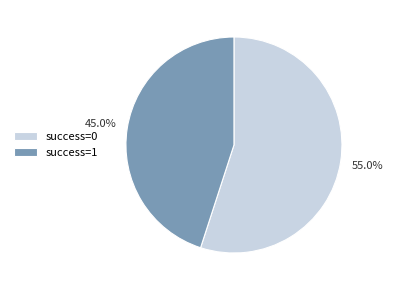

What percentage is NOT represented by success=0?

45.0%